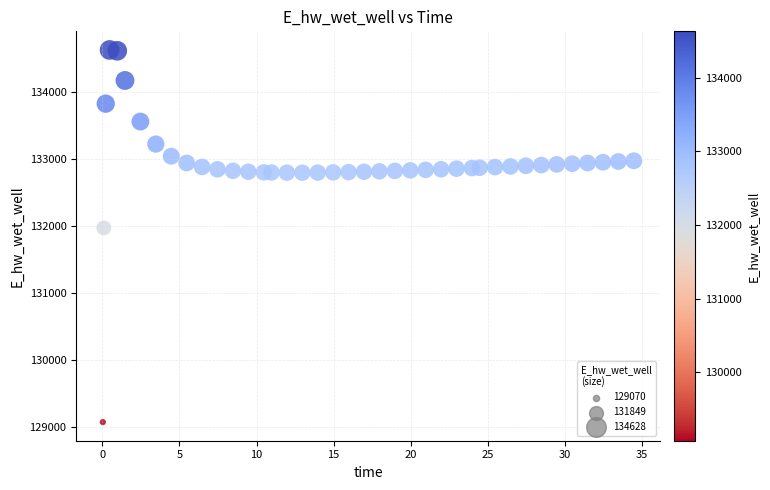

What is the range of Y values (max minus min)?

5557.7